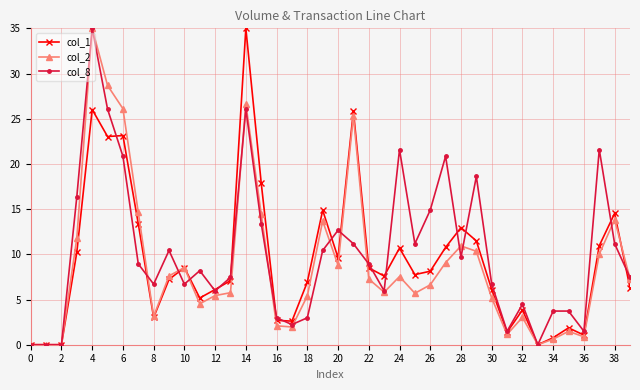

What is the value of the col_2 point at the 14th from the left?

5.8